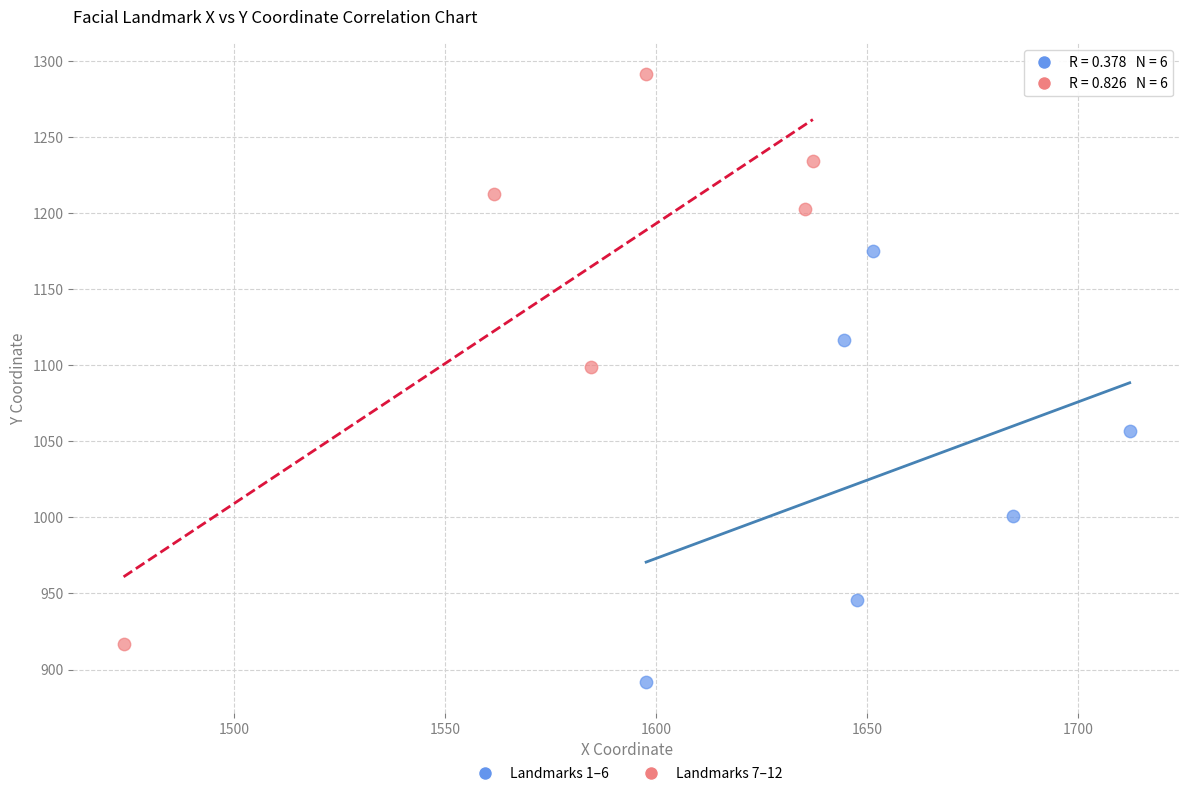

Which series contains the highest Y value?

Landmarks 7–12